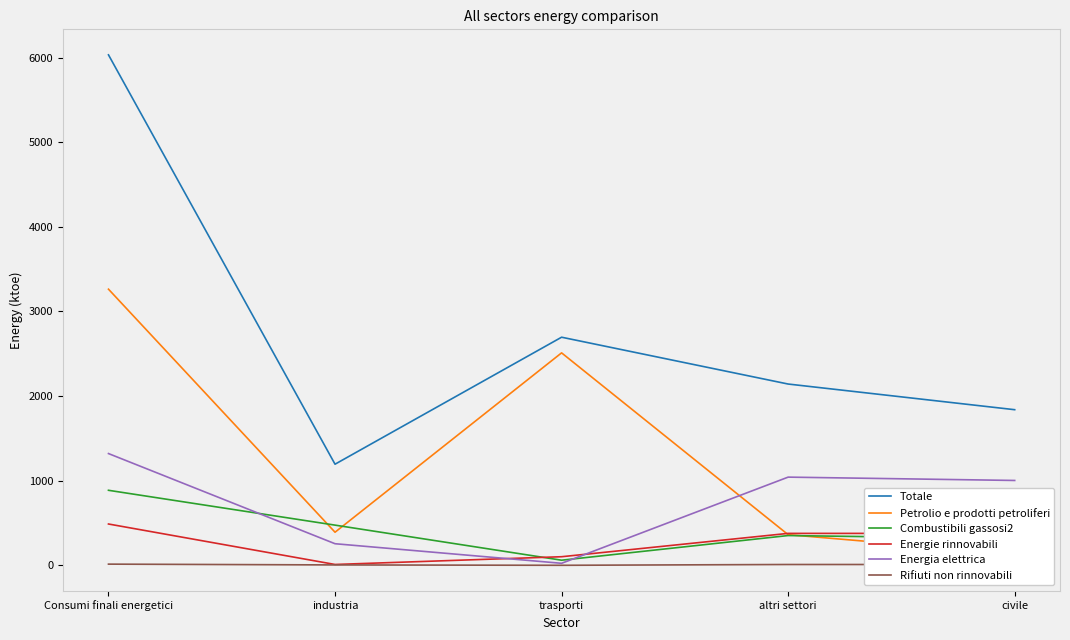

What is the label of the 1st point from the right?

civile